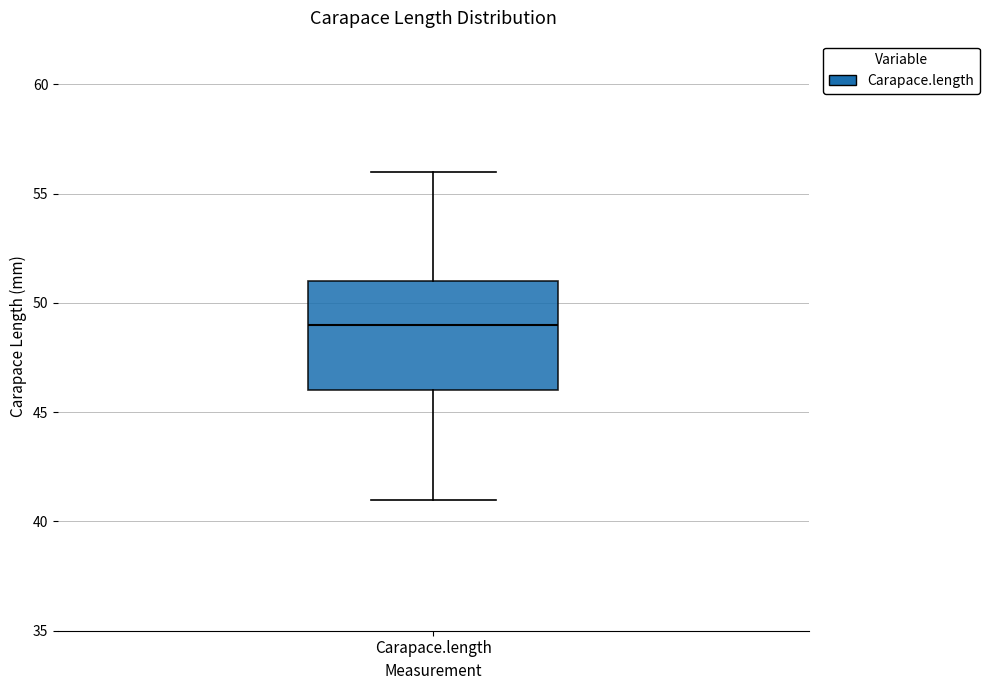

Read this box plot against the y-axis: the position of the median line, the range covered by the box, and the ends of both whiskers. The values are not printed on the chart, so give them approximately, as read against the axis.

median 49, box 46 to 51, whiskers 41 to 56